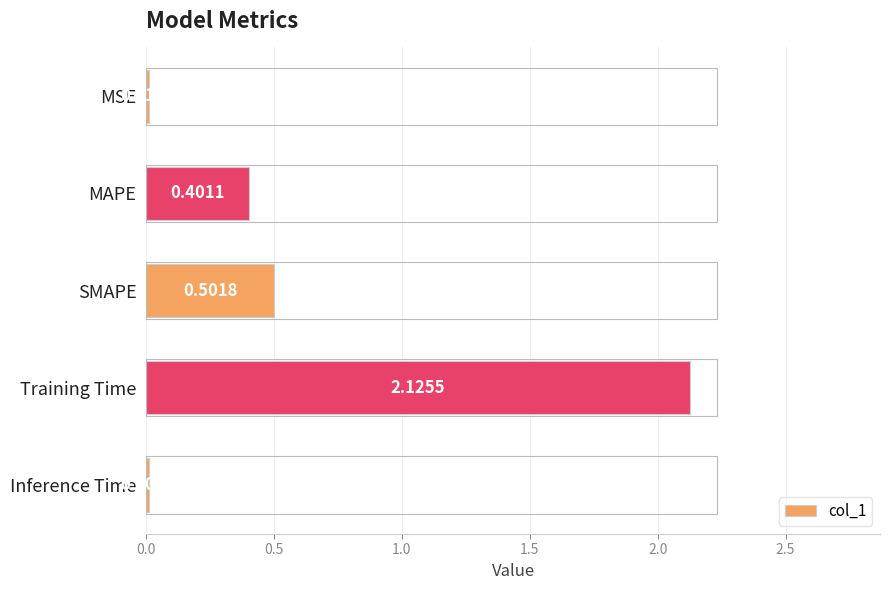

Which has a higher value, Training Time or MSE?

Training Time